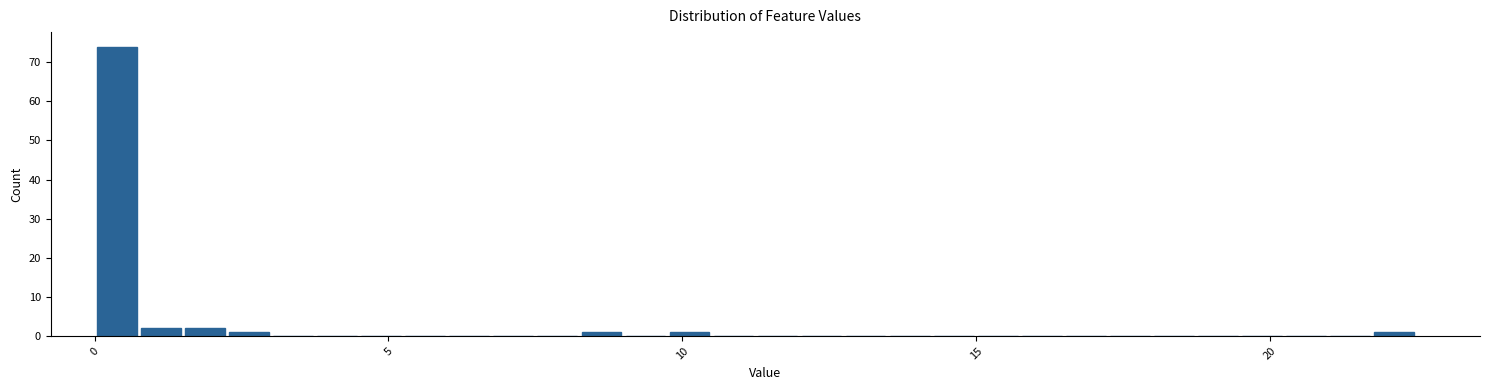

Around what value on the x-axis is the tallest bar? Give the approximate position of its centre, as read against the axis.

0.5